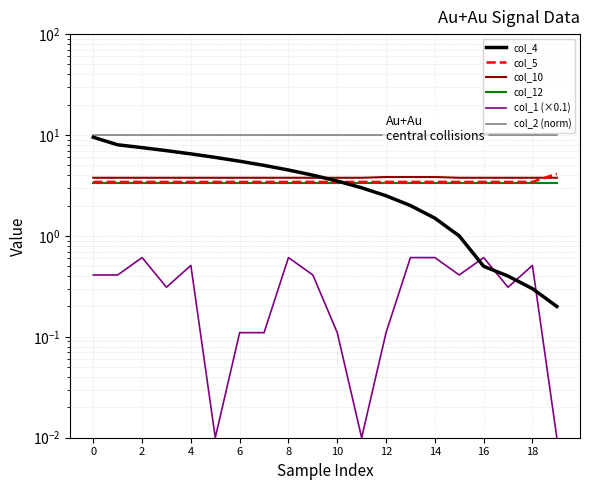

Is it true that col_2 (norm) equals 4.7 at 16?

False